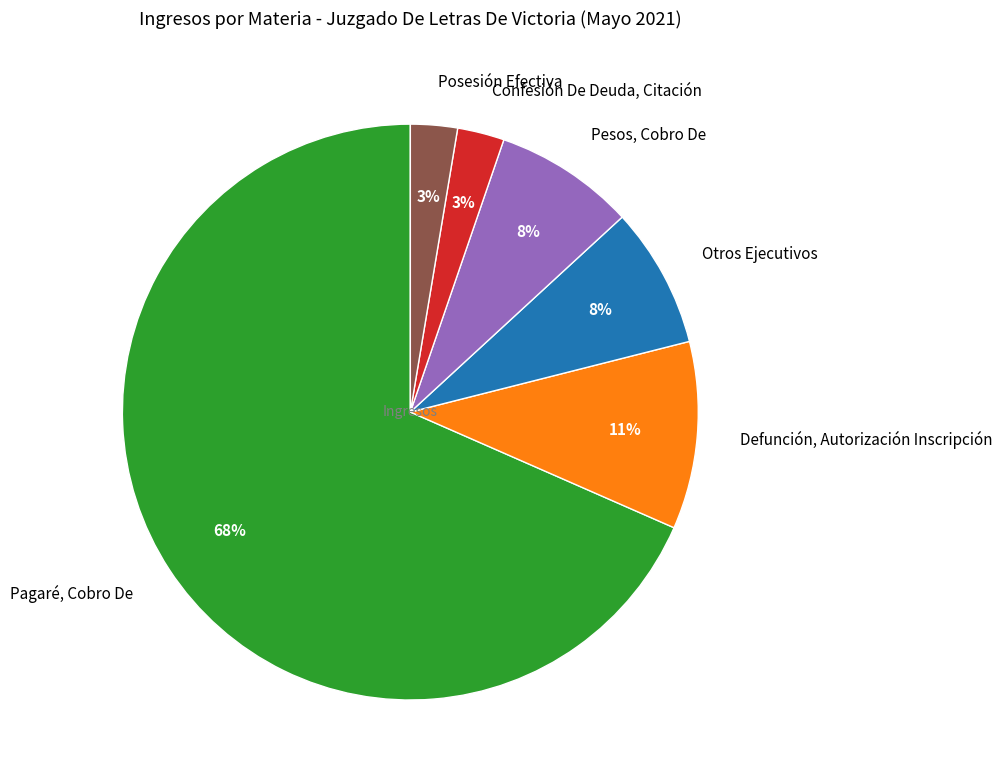

The Pesos, Cobro De slice represents 19% of the pie. True or false?

False